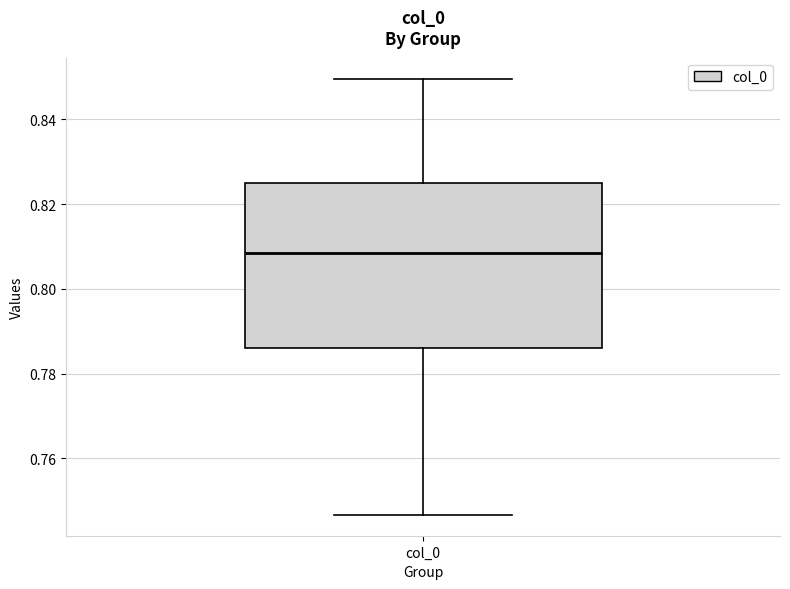

Read this box plot against the y-axis: the position of the median line, the range covered by the box, and the ends of both whiskers. The values are not printed on the chart, so give them approximately, as read against the axis.

median 0.808, box 0.786 to 0.826, whiskers 0.746 to 0.850